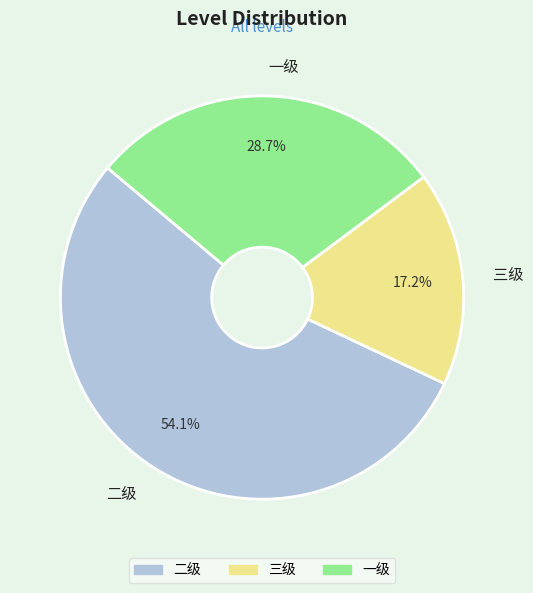

The 三级 slice represents 28% of the pie. True or false?

False